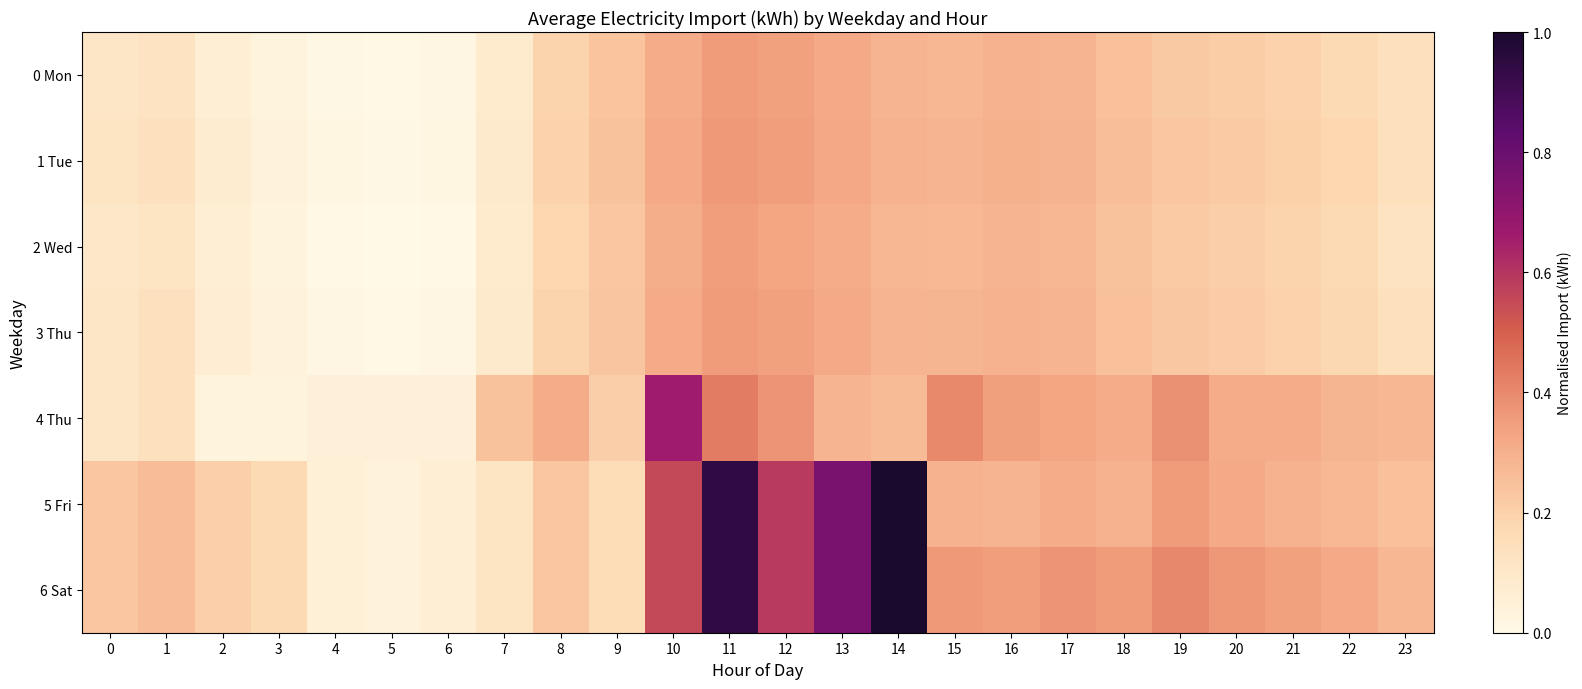

At 6, list the series in order from smallest to largest.

2 Wed, 0 Mon, 3 Thu, 1 Tue, 4 Thu, 5 Fri, 6 Sat